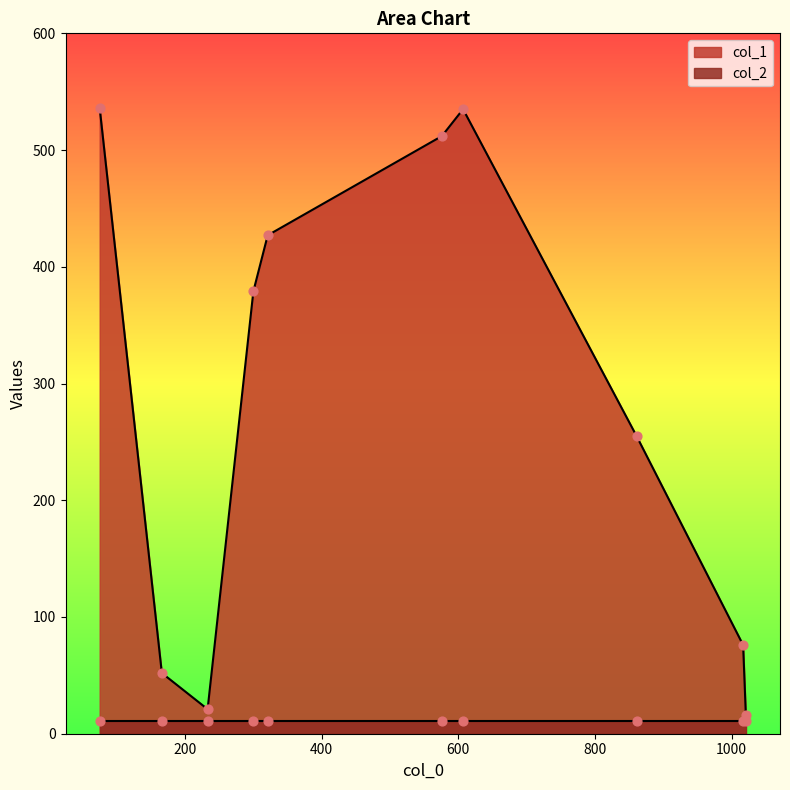

At how many categories does at least one series exceed 218?

6